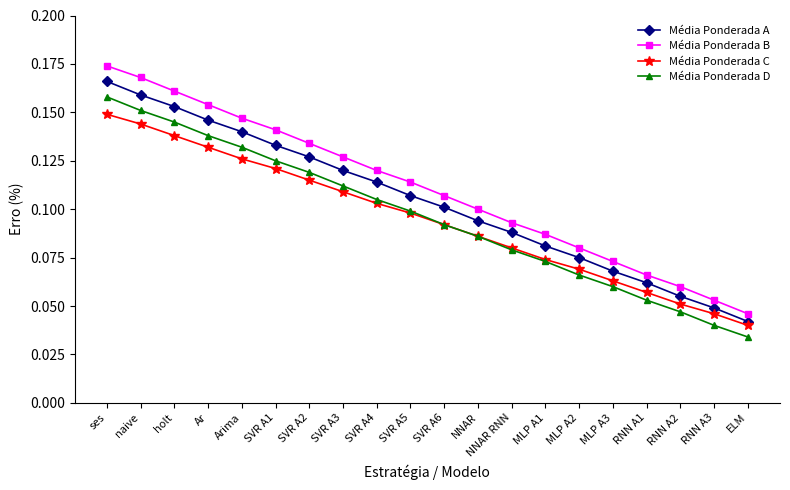

True or false: Média Ponderada A has more than 1 points higher than both neighbors.

False